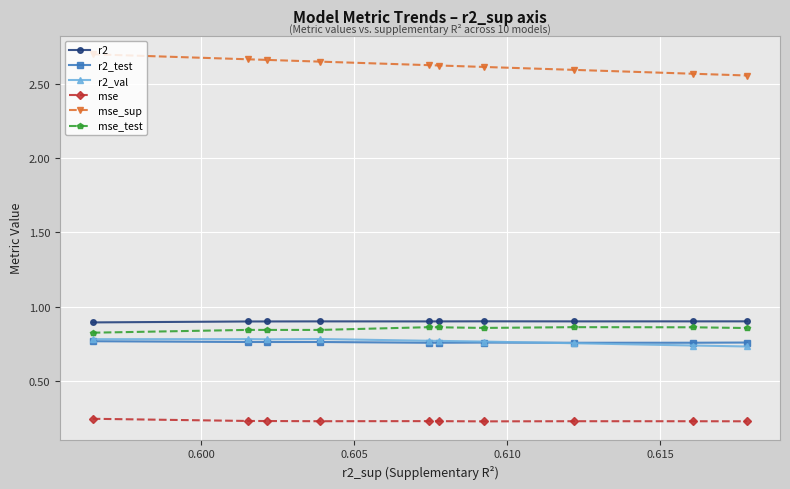

True or false: r2_test has more than 0 interior local peaks.

True